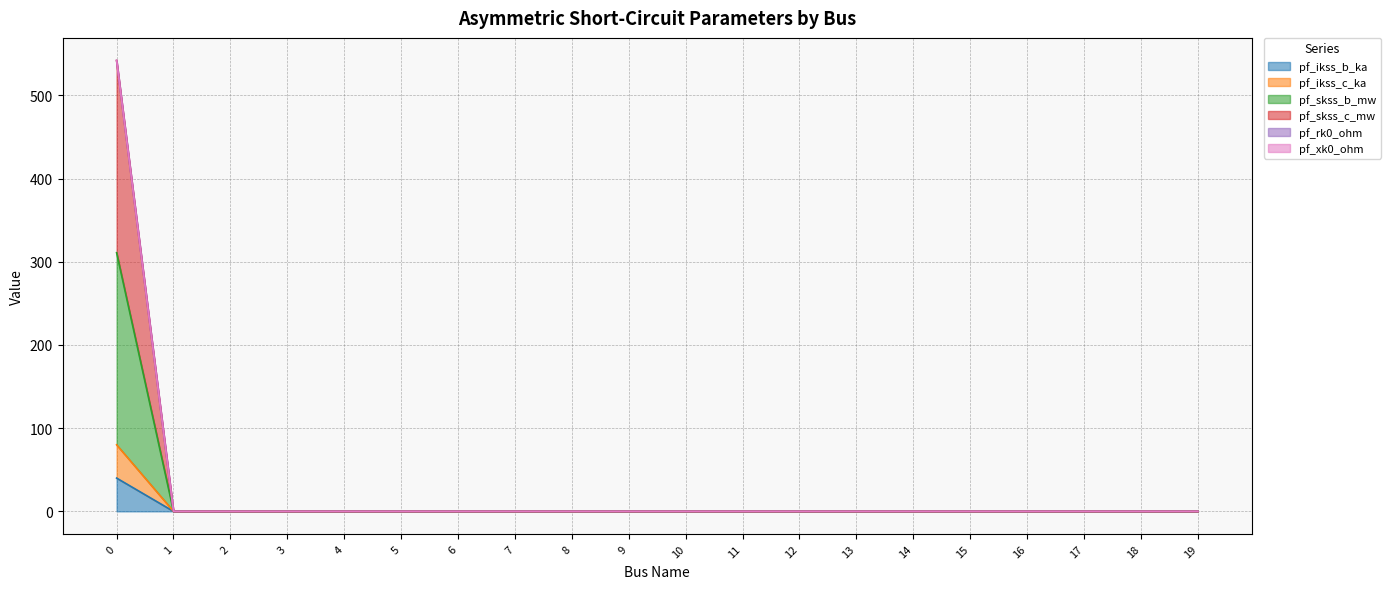

Rank the categories by pf_rk0_ohm value from highest to lowest.

0, 1, 2, 3, 4, 5, 6, 7, 8, 9, 10, 11, 12, 13, 14, 15, 16, 17, 18, 19